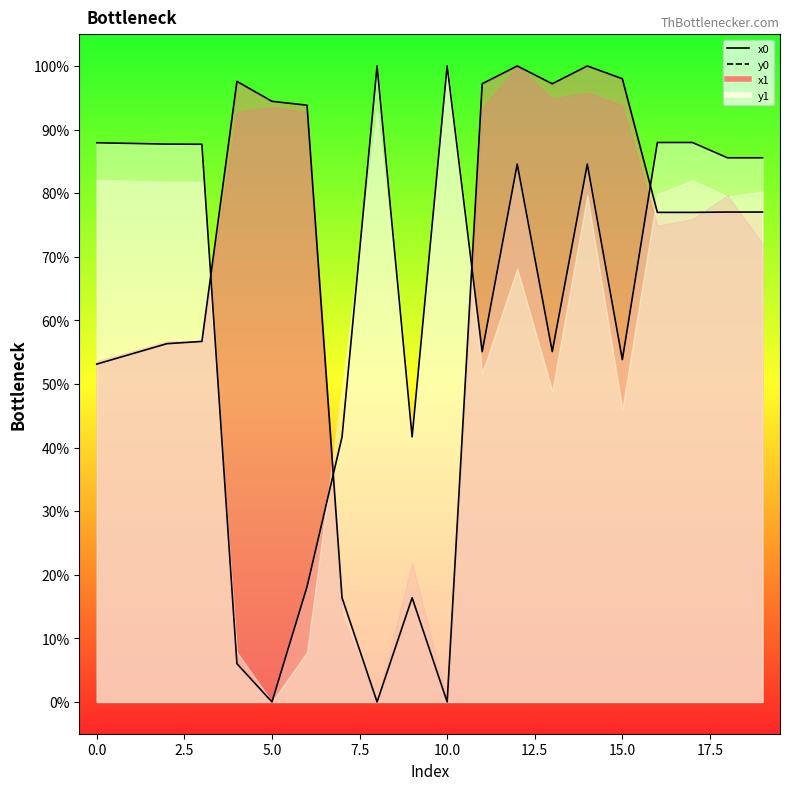

What value does the y0 series have at 16?

88.0